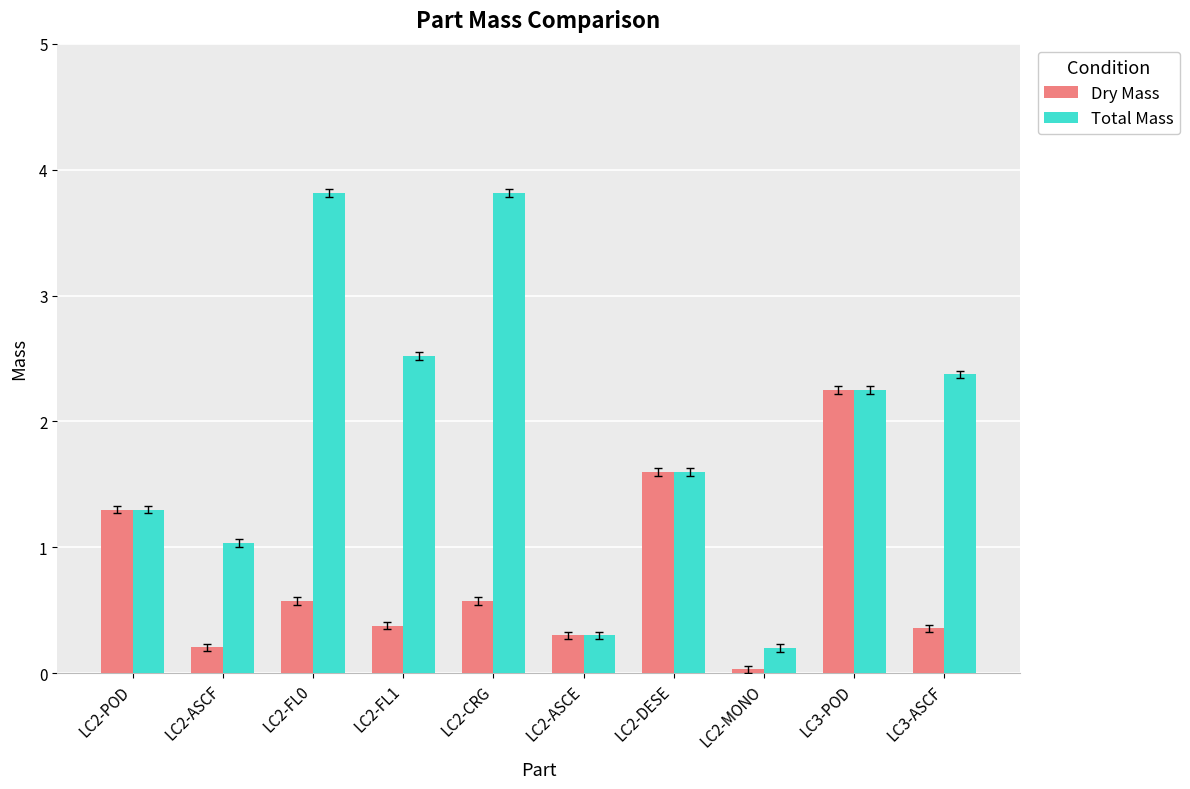

At which label does Dry Mass reach its minimum?

LC2-MONO